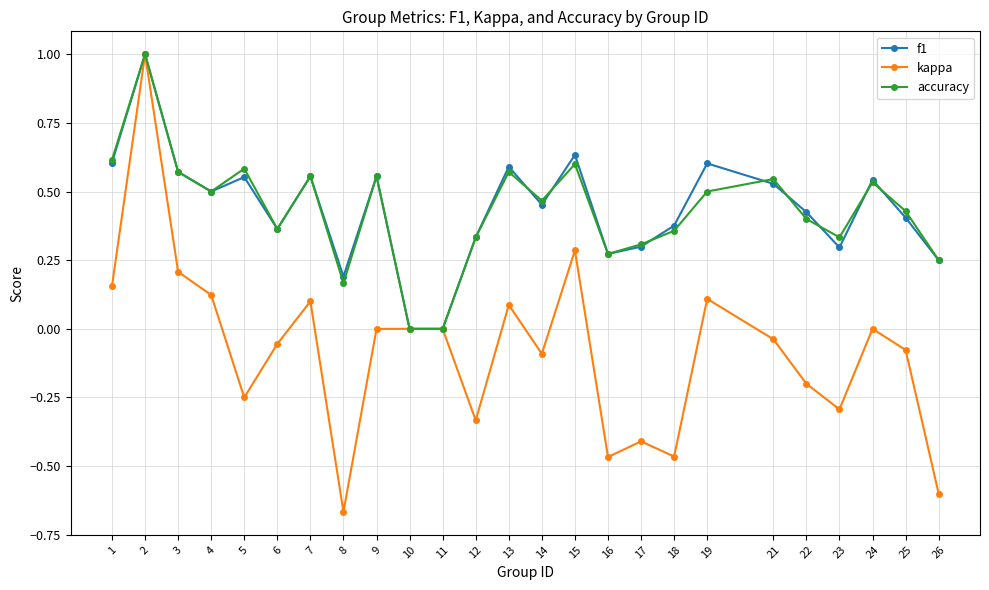

Which label corresponds to the smallest value in the chart?

8